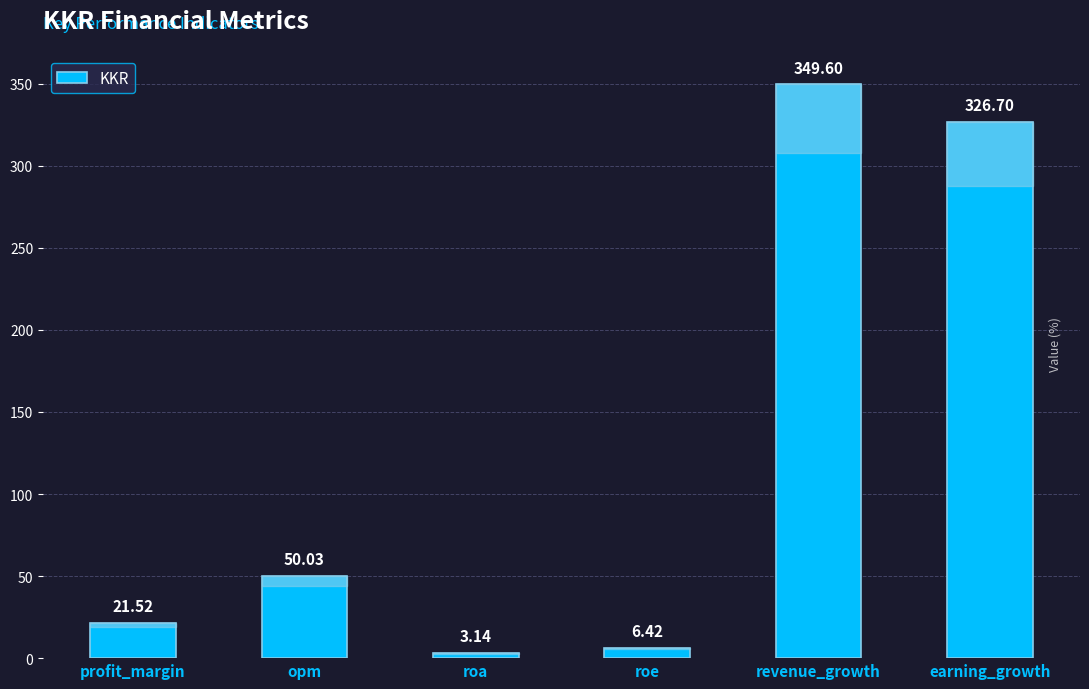

What is the greatest value displayed?

349.6